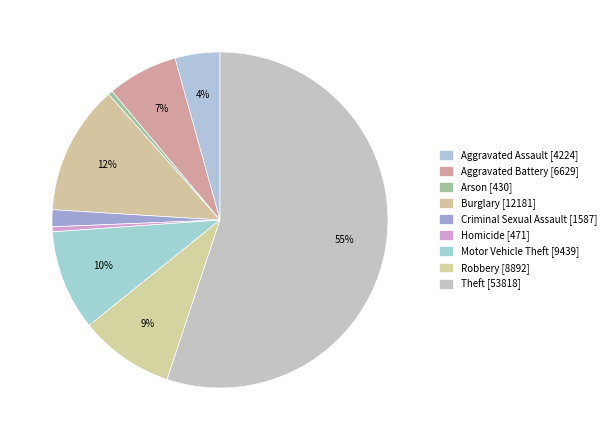

How many slices are in this pie chart?

9